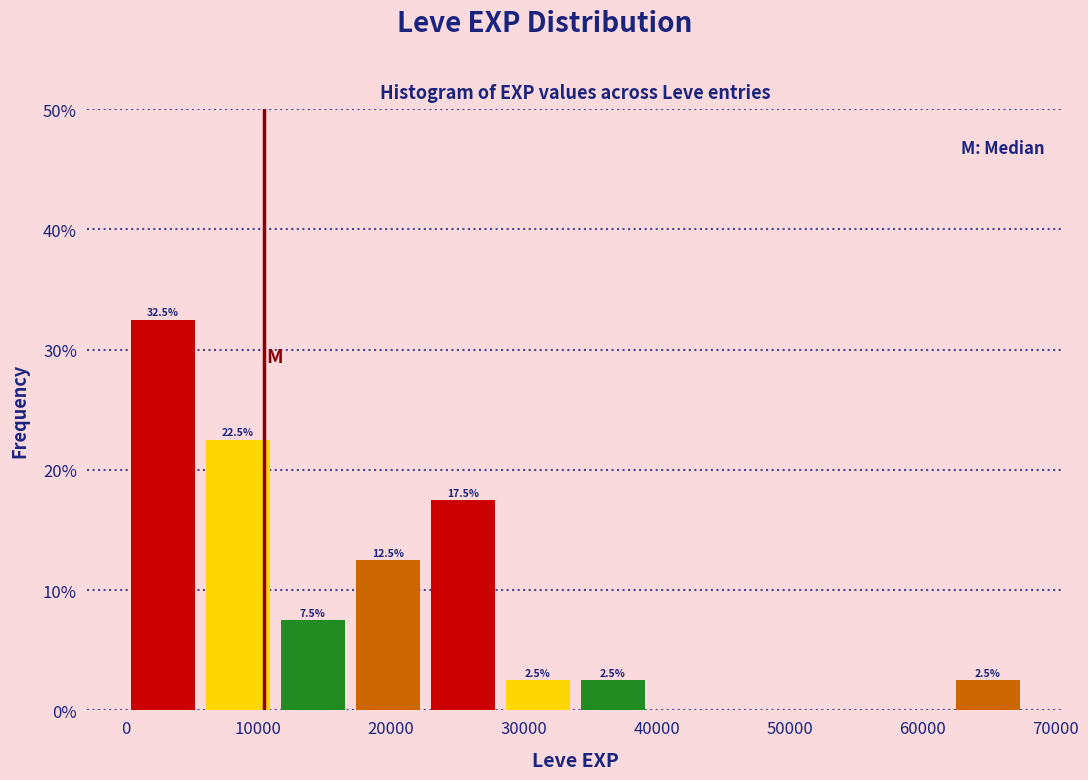

Which range on the x-axis has the tallest bar?

0 to 6000